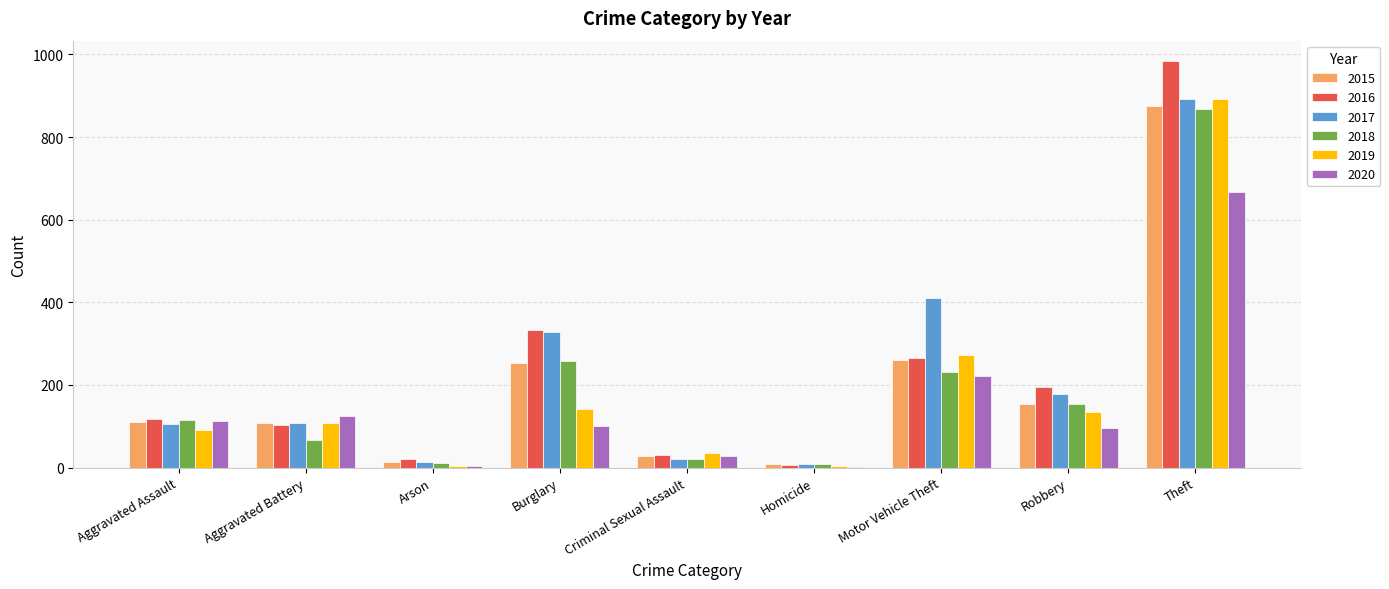

What is the total value across all series at Burglary?

1416